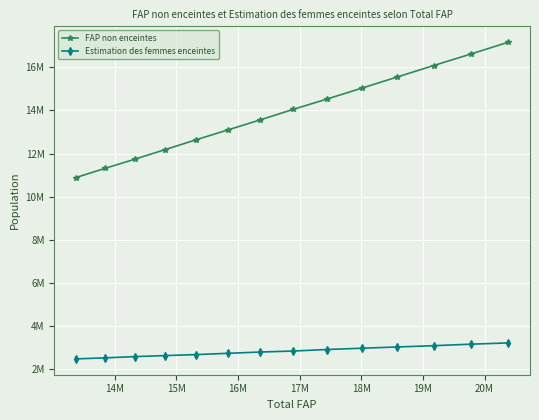

Which series has the largest total across all categories?

FAP non enceintes